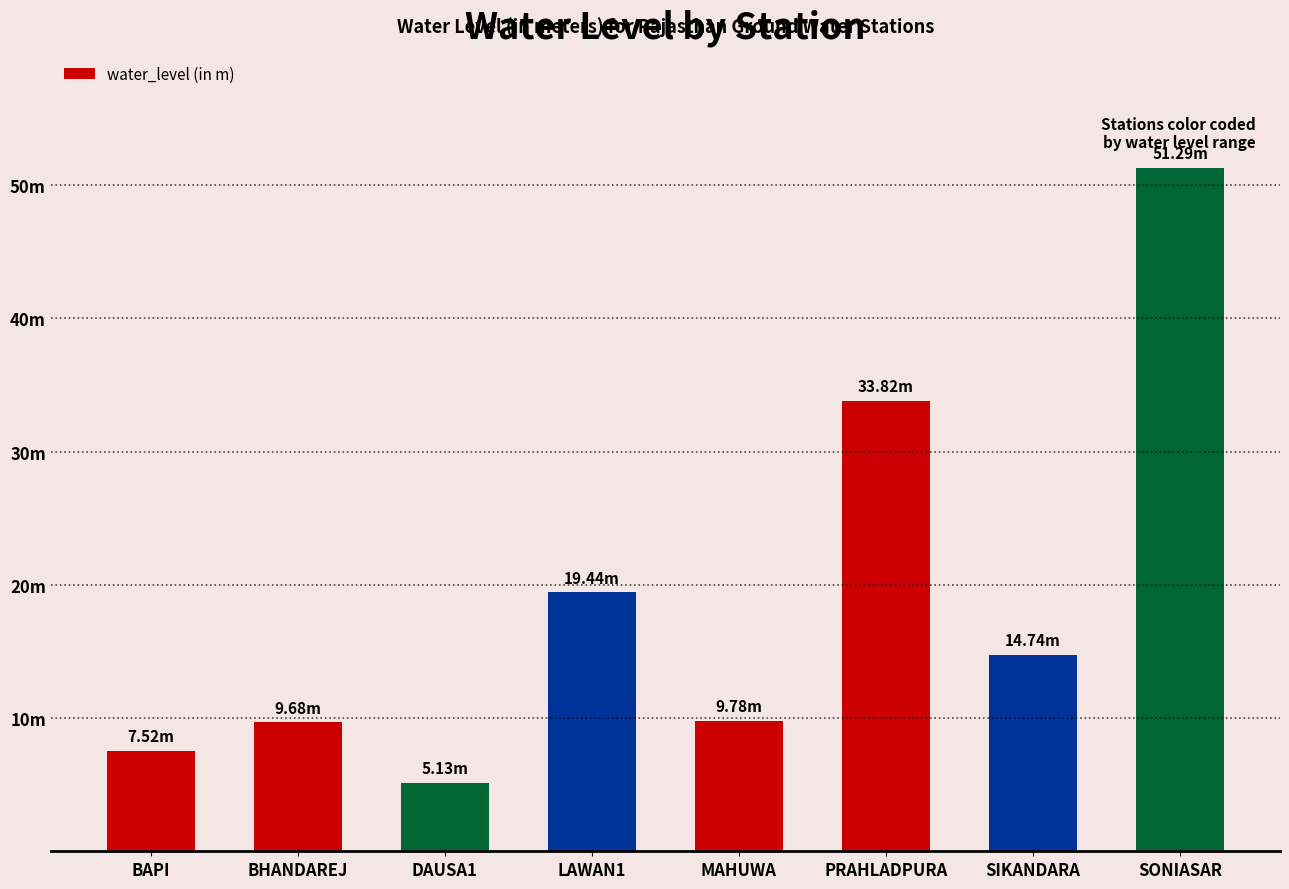

Reading left to right, list all the values displayed in this chart.

BAPI=7.5	BHANDAREJ=9.7	DAUSA1=5.1	LAWAN1=19.4	MAHUWA=9.8	PRAHLADPURA=33.8	SIKANDARA=14.7	SONIASAR=51.3